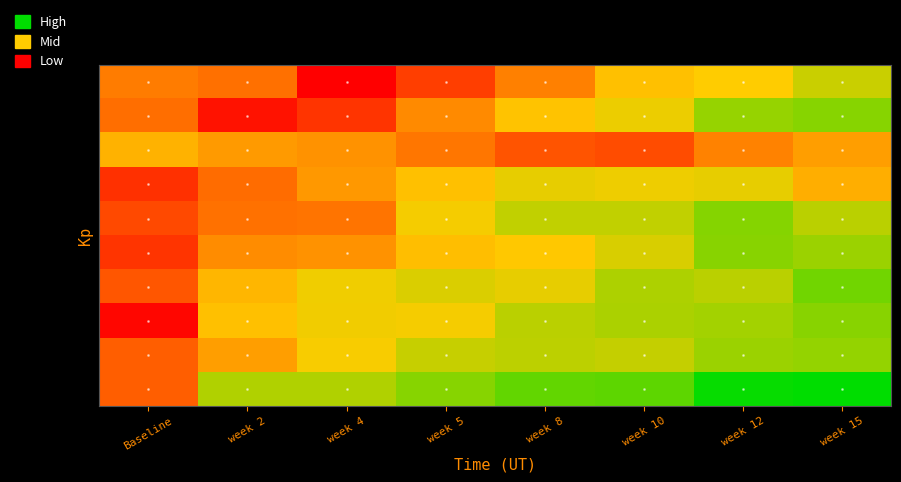

What is the total value across all series at week 2?

13.5